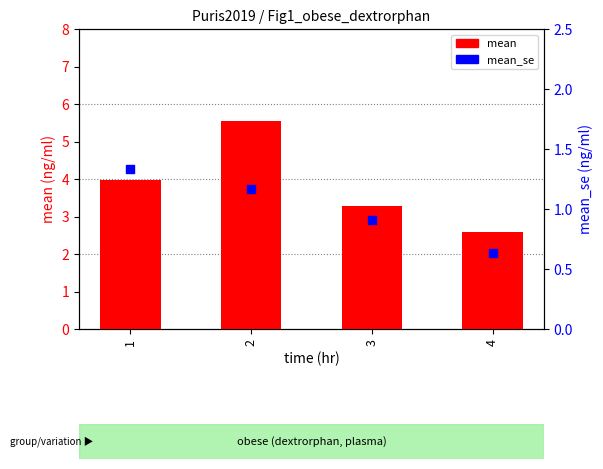

Which series has the largest total across all categories?

mean